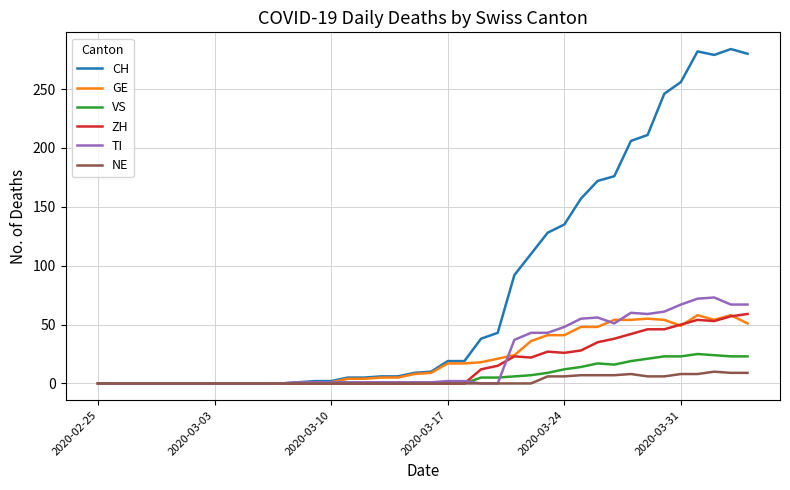

Which series has the largest total across all categories?

CH